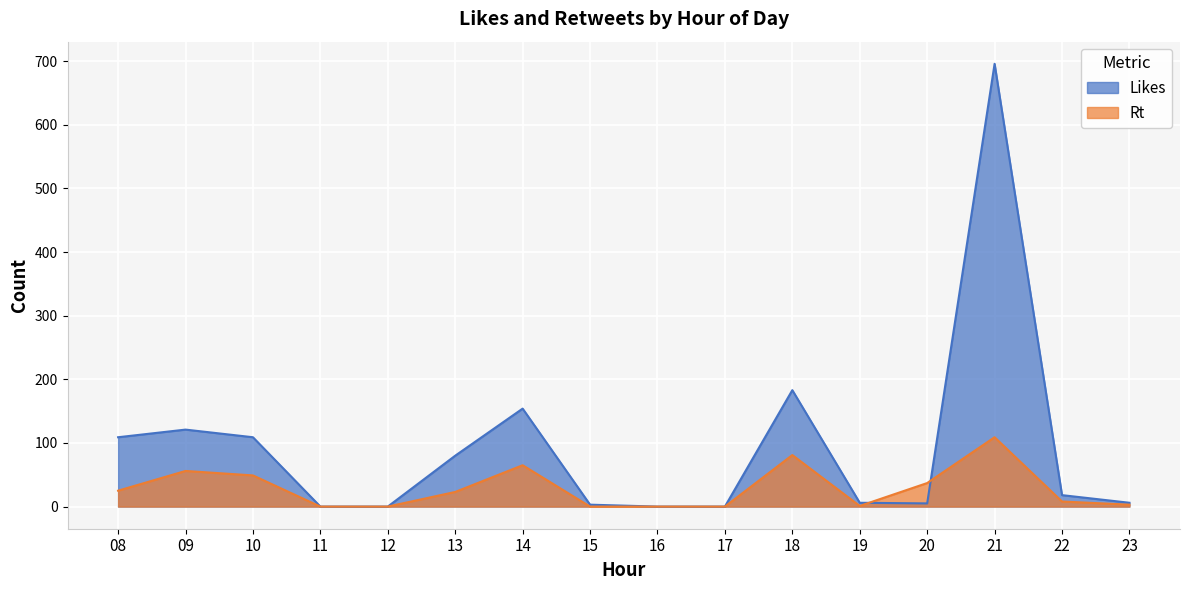

Which series changed the most between 19 and 21?

Likes